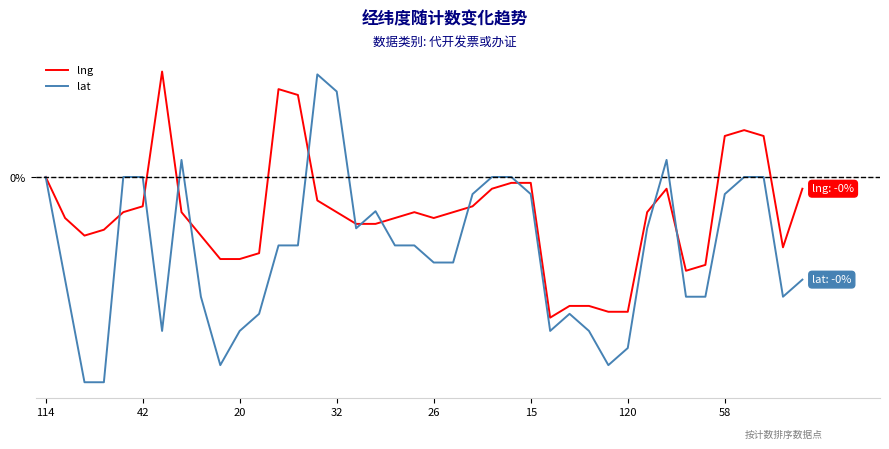

What is the maximum value for lat?

0.2